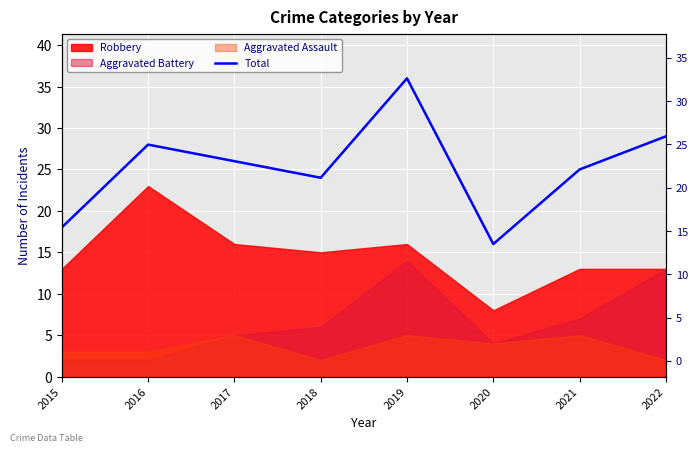

Rank the categories by value from highest to lowest.

2019, 2022, 2016, 2017, 2021, 2018, 2015, 2020